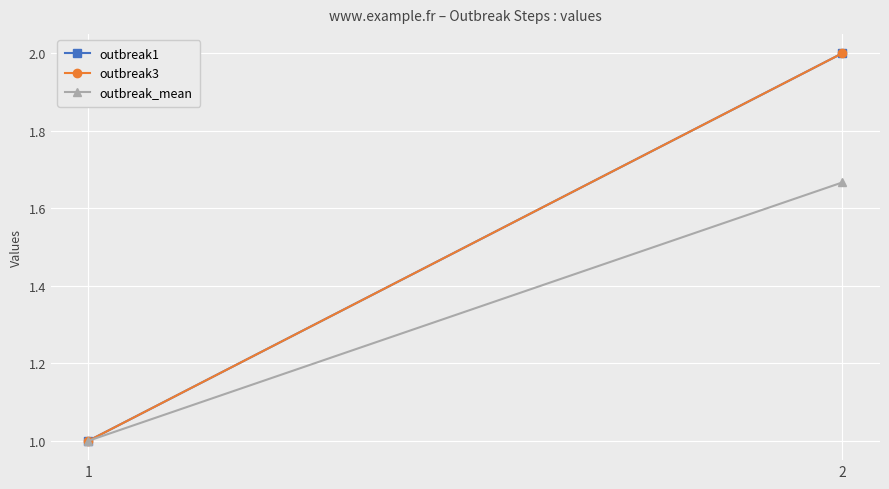

What is the value of the outbreak3 point at the 1st from the left?

1.0